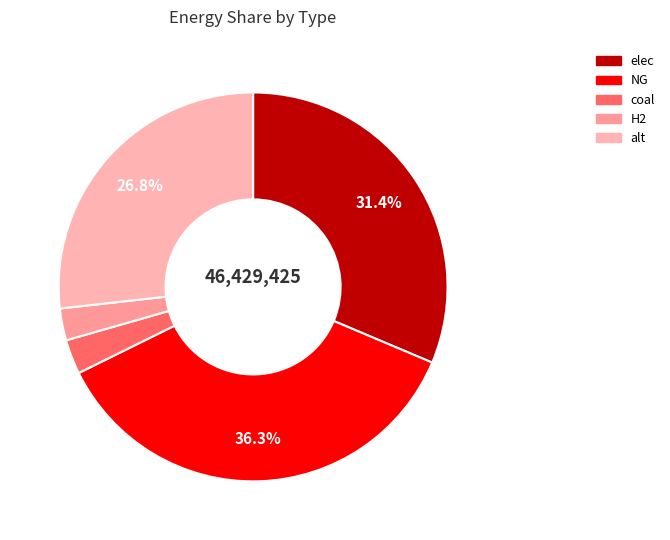

Does alt account for over 50% of the chart?

No